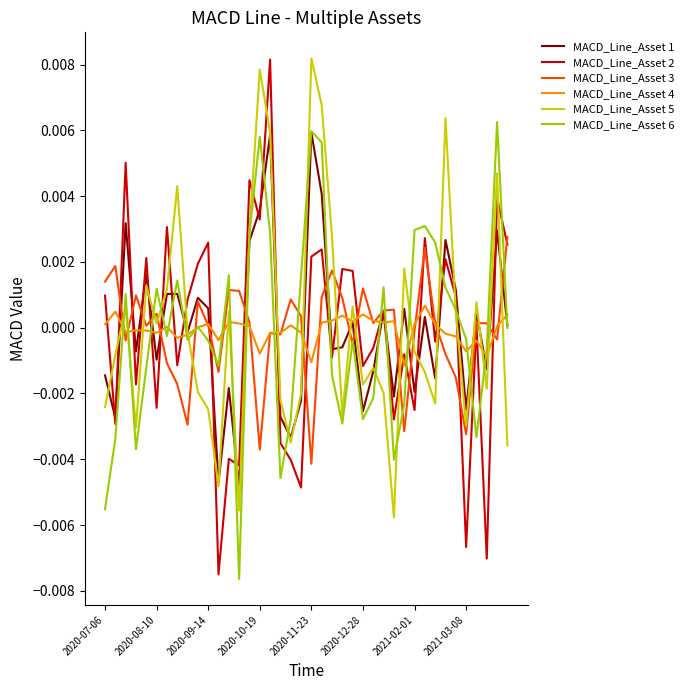

Which series has the widest spread of values?

MACD_Line_Asset 2